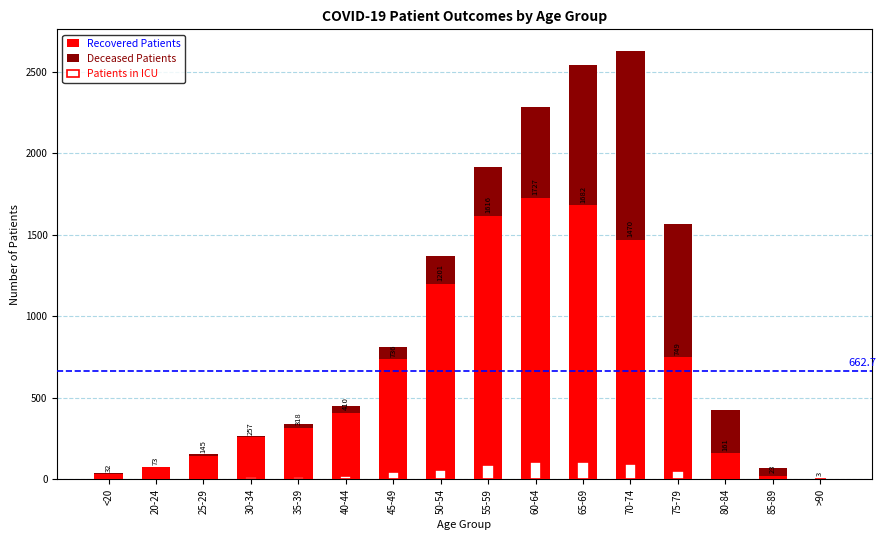

Rank the categories by Patients in ICU value from highest to lowest.

60-64, 65-69, 70-74, 55-59, 50-54, 75-79, 45-49, 40-44, 30-34, 35-39, 80-84, <20, 20-24, 25-29, 85-89, >90